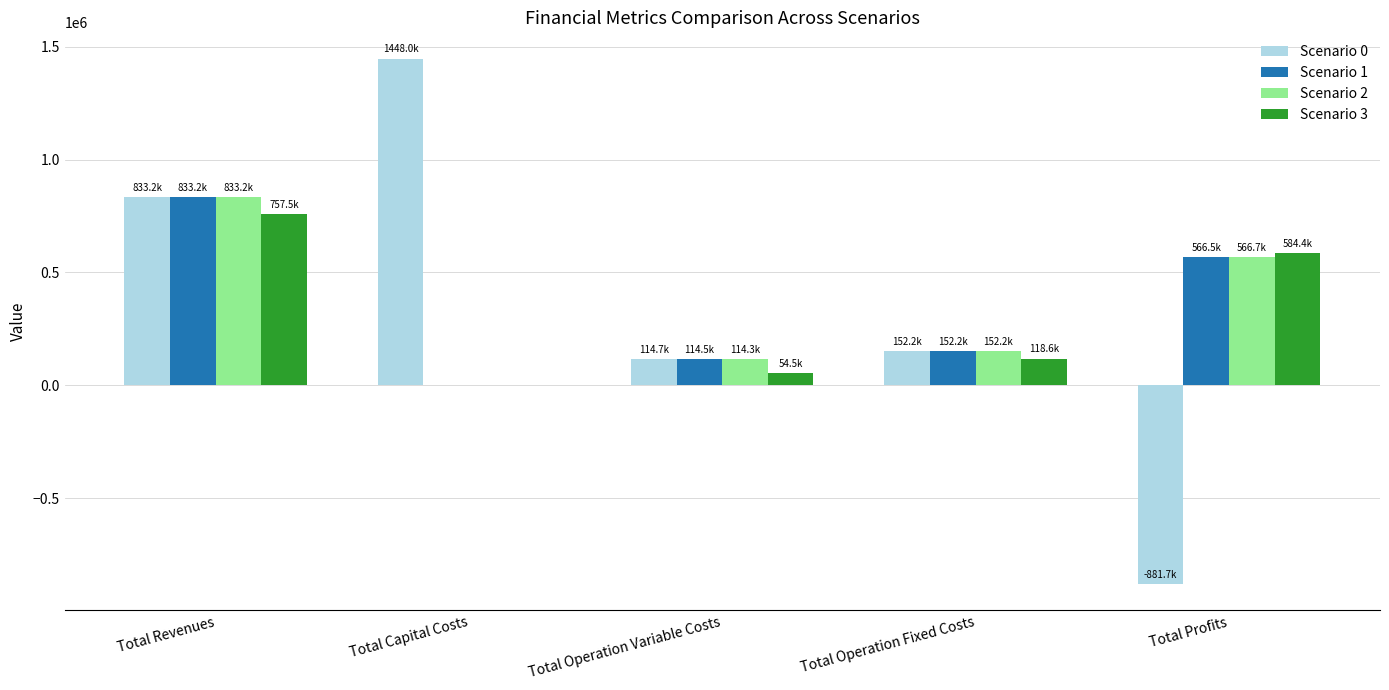

What is the sum of all Scenario 0 values?

1666411.4